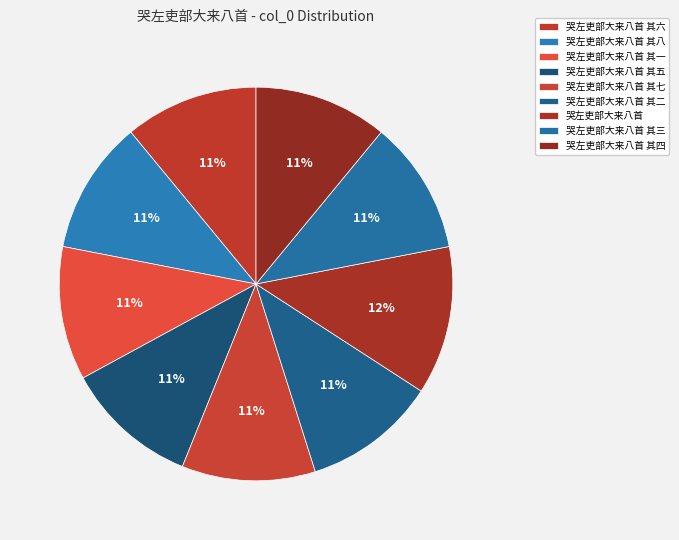

How many segments does this pie chart have?

9